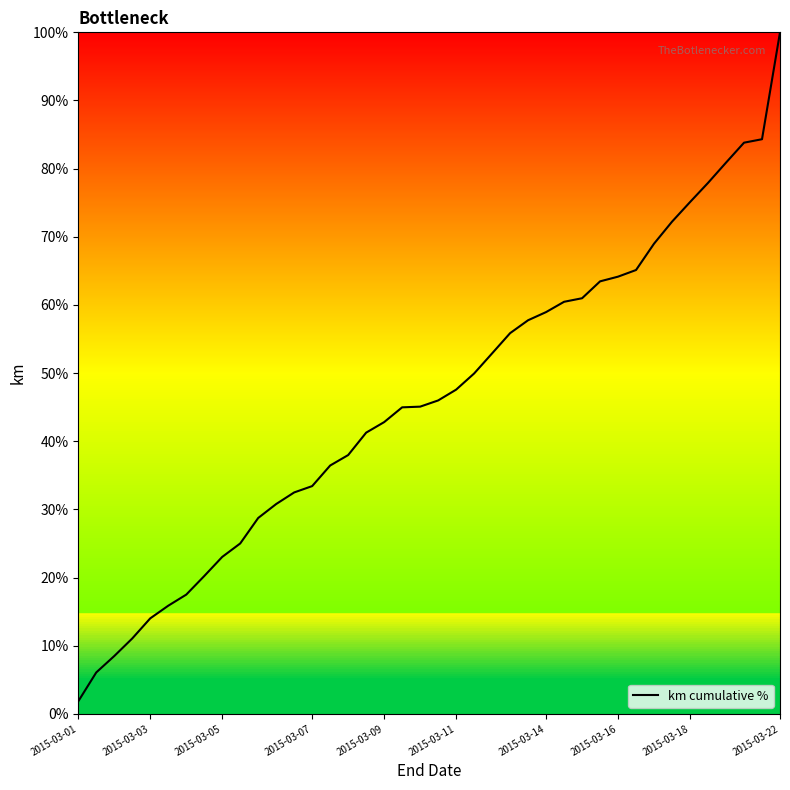

What is the difference between the maximum and minimum values?

98.2